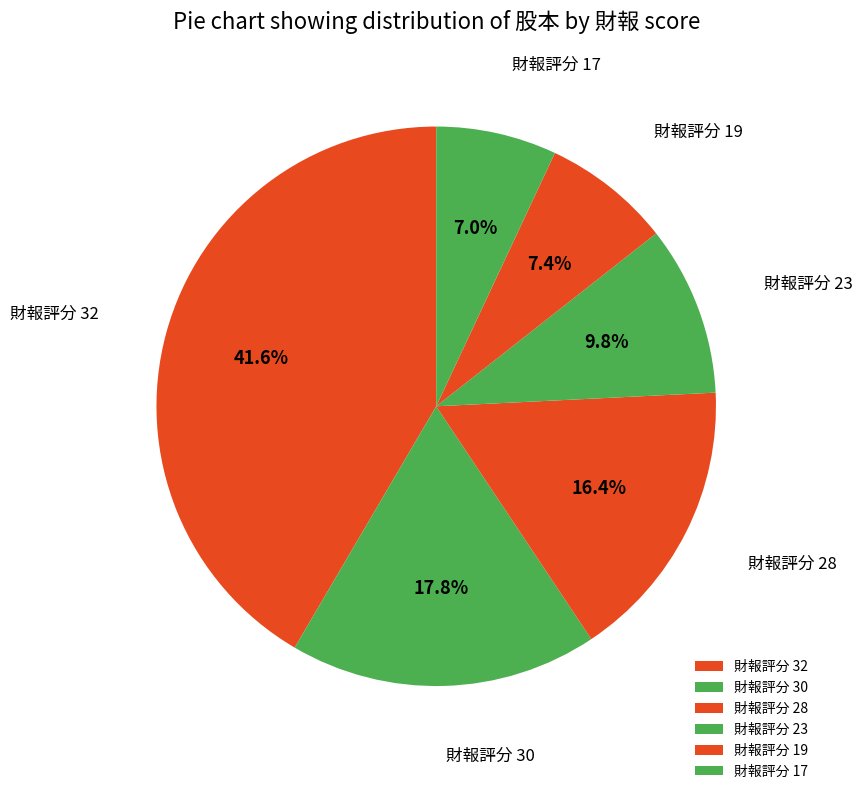

Is the sum of 財報評分 30 and 財報評分 17 greater than half?

No